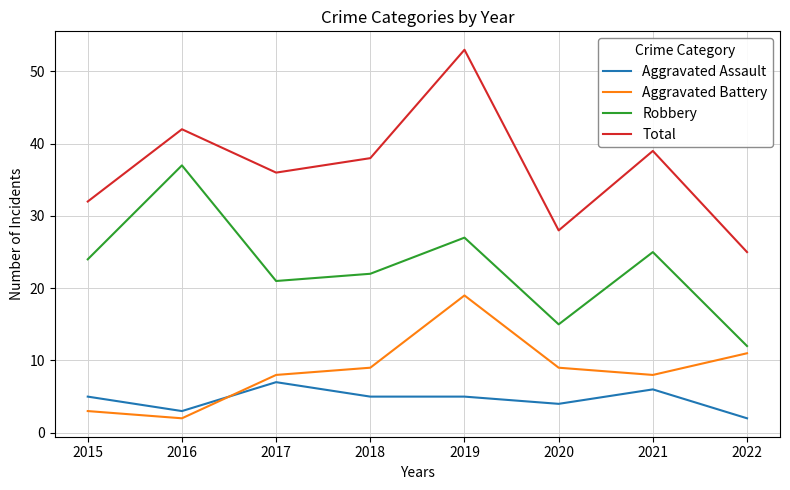

Is the value of Total at 2016 greater than the value of Aggravated Battery at 2016?

Yes